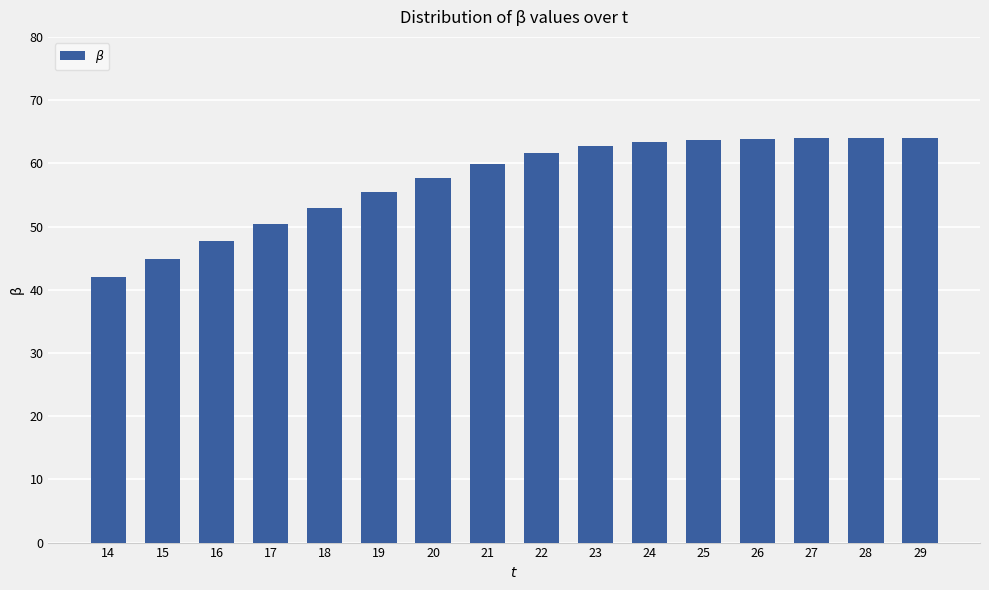

What value does the data have at 19?

55.4